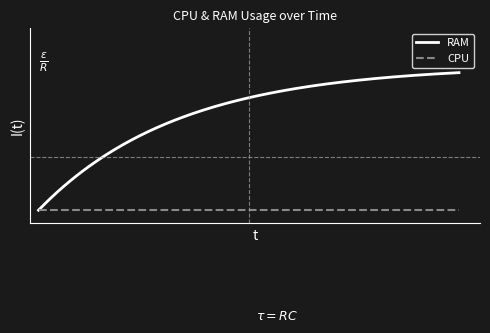

What are all the series names shown in the legend?

RAM, CPU